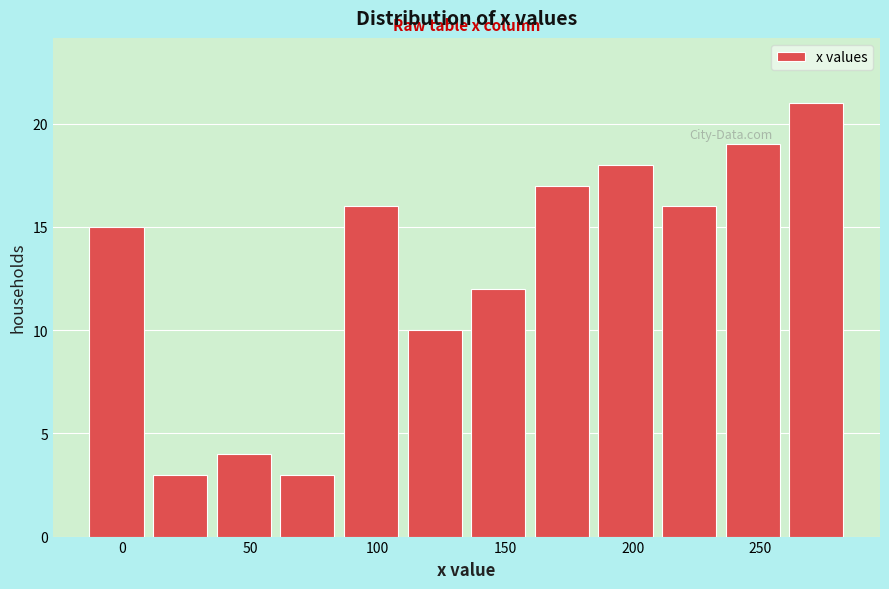

Reading left to right, list every bar in this chart as the range it spans on the x-axis followed by its height. Neither the bar edges nor the heights are printed on the chart, so give them approximately, as read against the axes.

-15 to 10: 15
10 to 35: 3
35 to 60: 4
60 to 85: 3
85 to 110: 16
110 to 135: 10
135 to 160: 12
160 to 185: 17
185 to 210: 18
210 to 235: 16
235 to 260: 19
260 to 285: 21